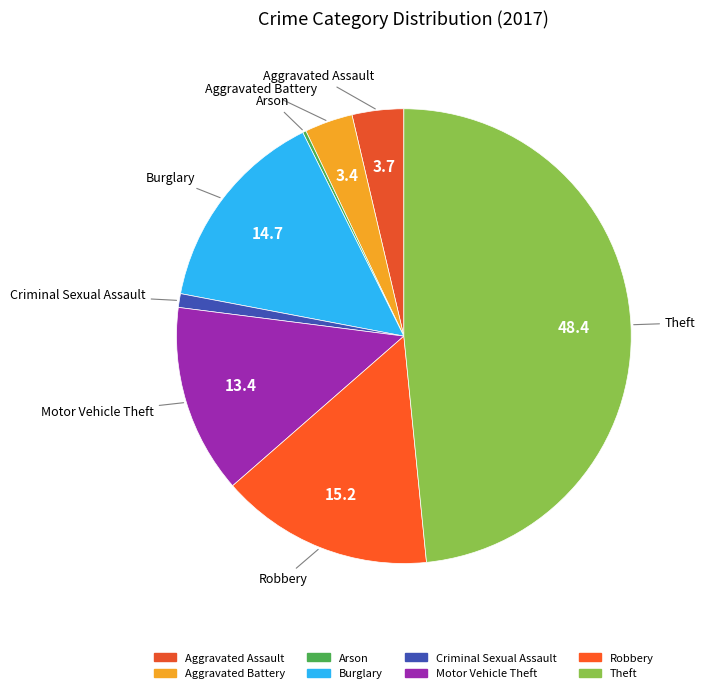

Does any single category account for the majority?

No